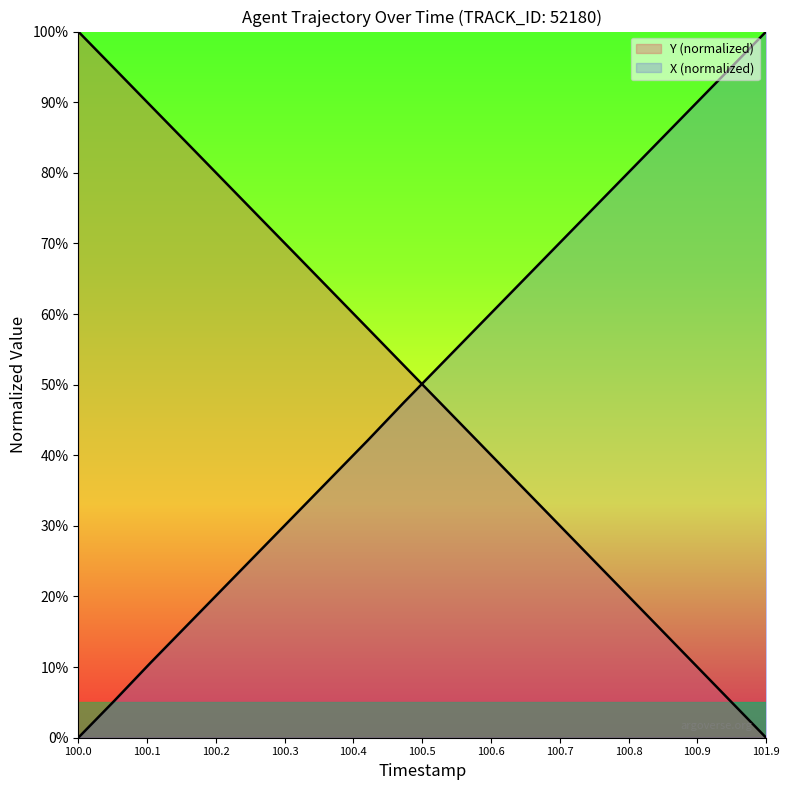

What is the spread (max minus min) of values at 100.7?

26.3